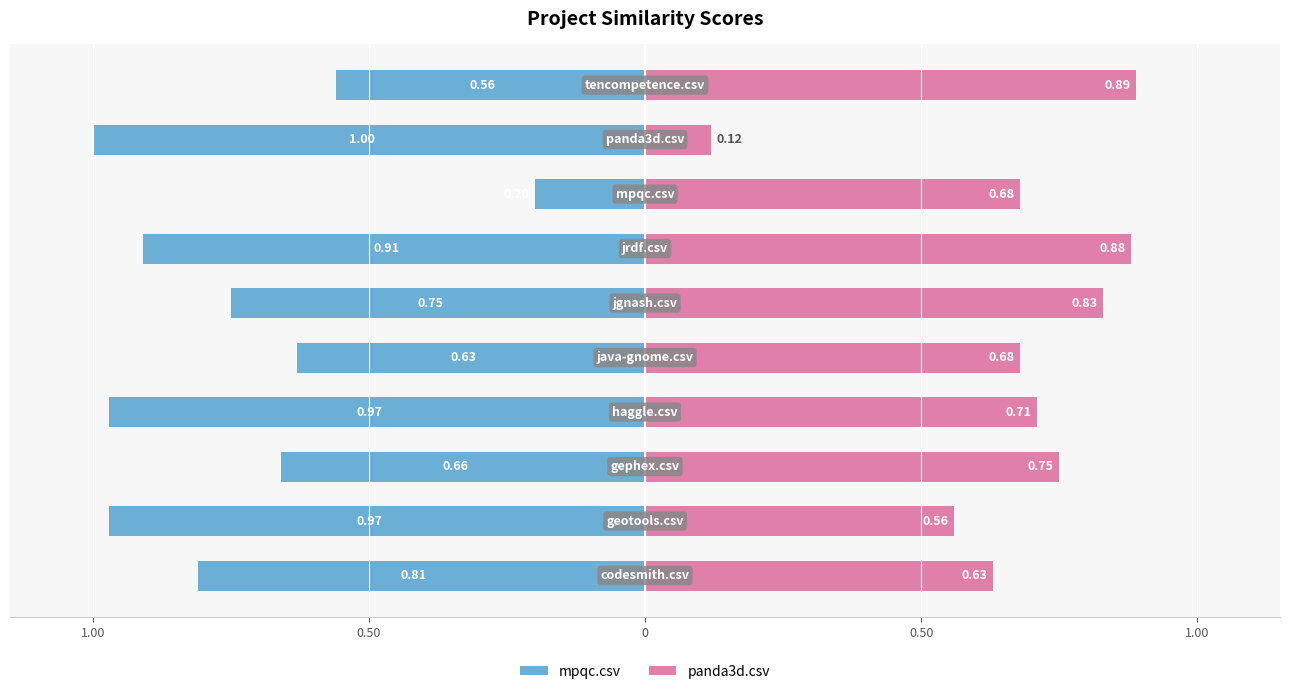

Reading left to right, list all the values displayed in this chart.

mpqc.csv: -0.8	-1.0	-0.7	-1.0	-0.6	-0.8	-0.9	-0.2	-1.0	-0.6
panda3d.csv: 0.6	0.6	0.8	0.7	0.7	0.8	0.9	0.7	0.1	0.9